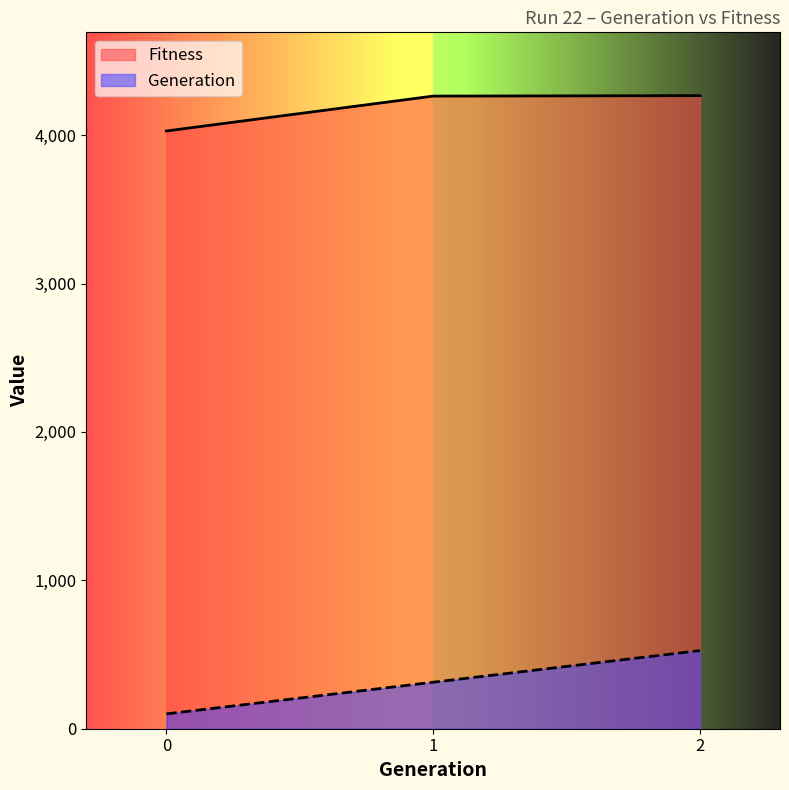

List the series in order of their peak value, highest first.

Fitness, Generation